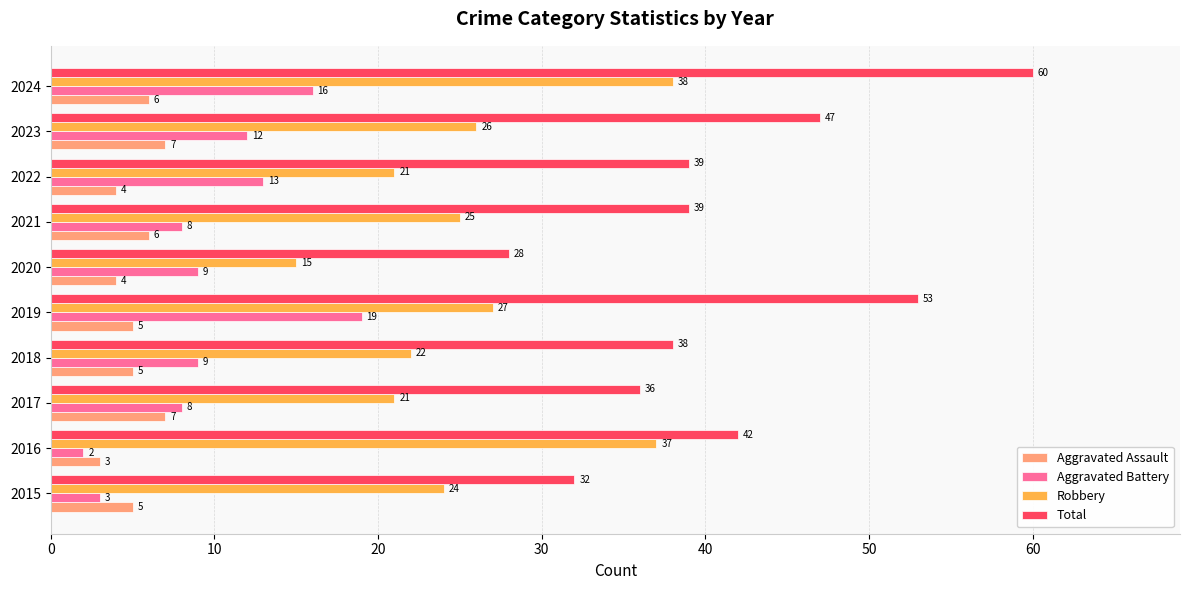

How many data points in Robbery are less than 25?

5